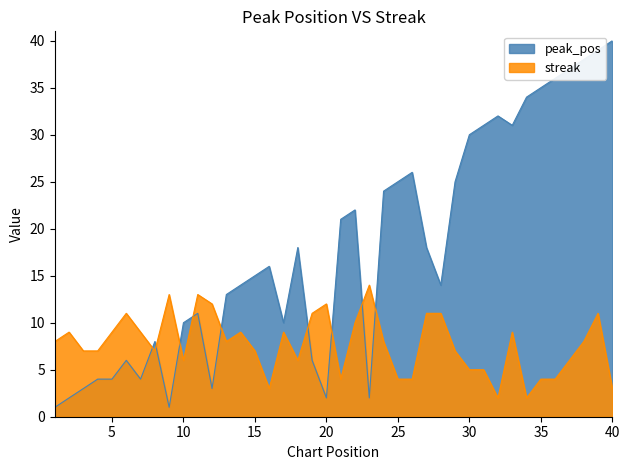

What is the value of the streak point at the 15th from the left?

7